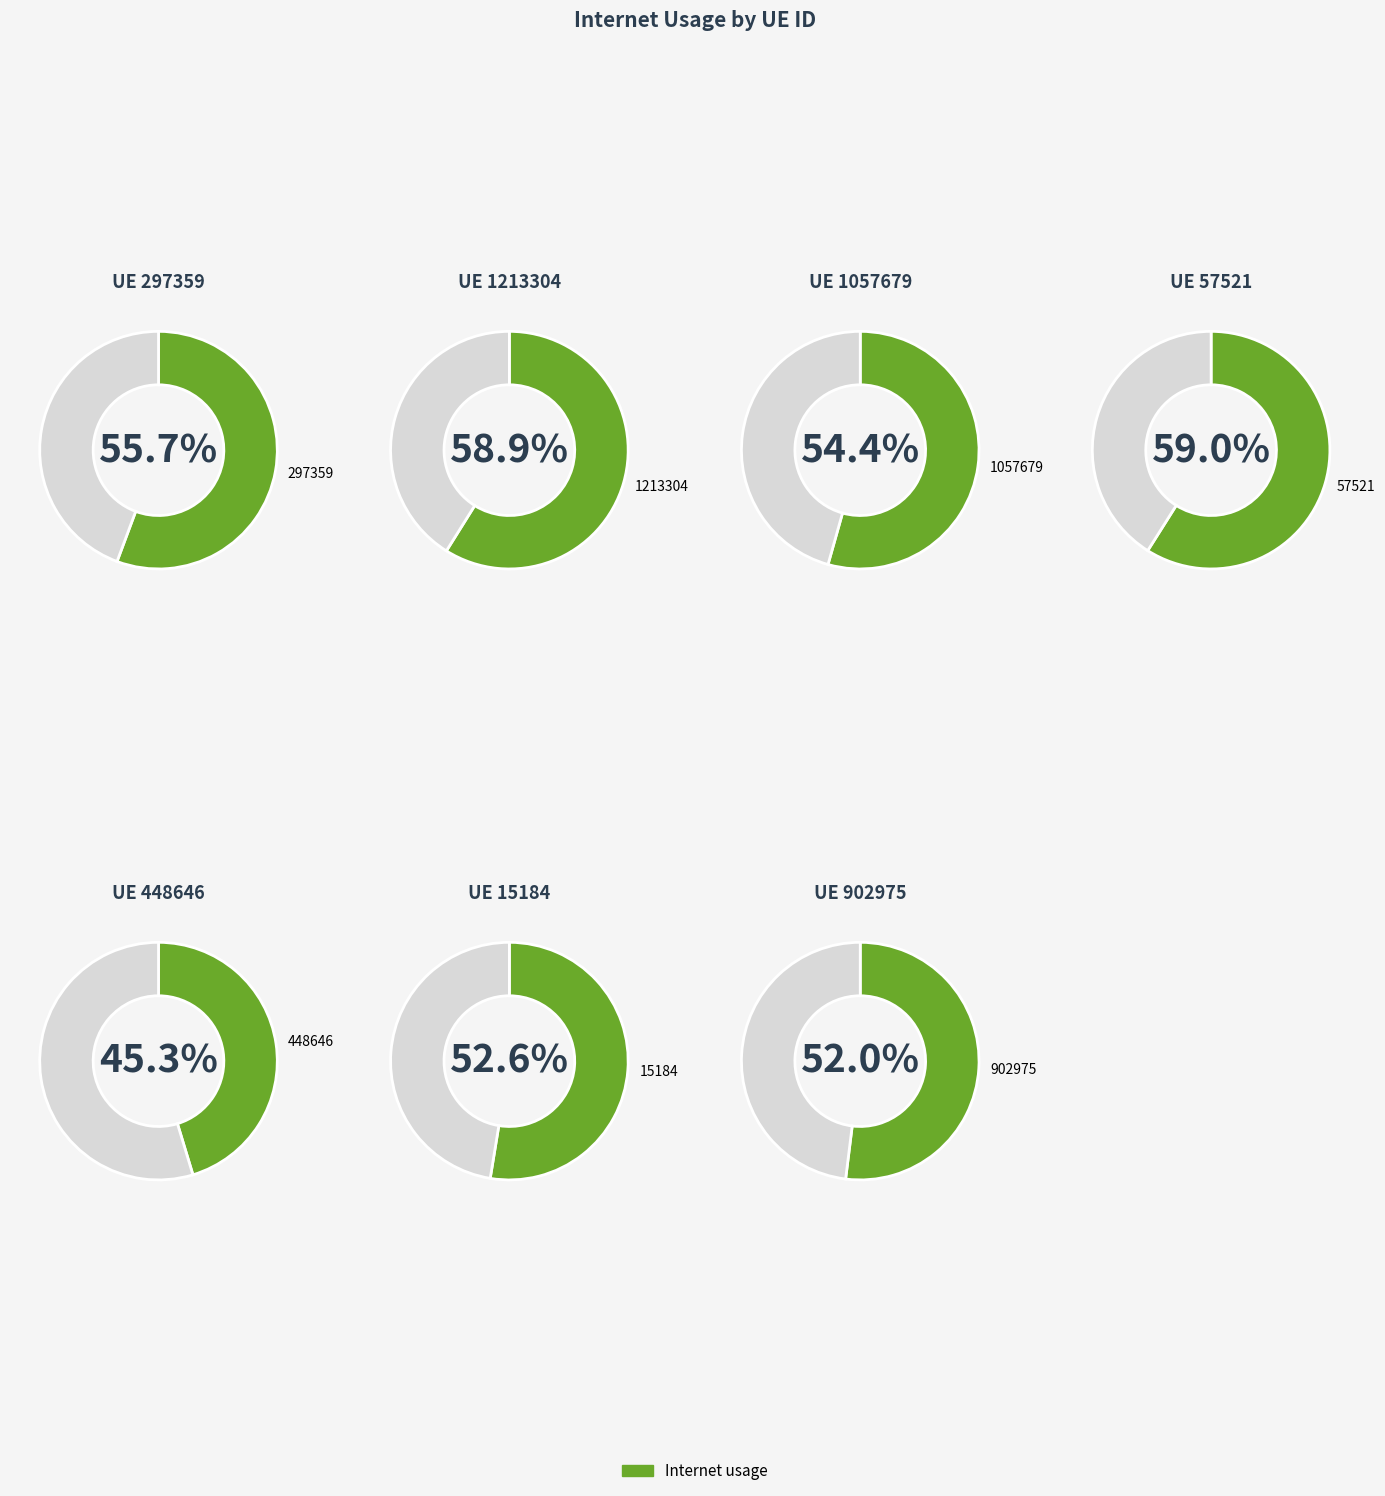

How many slices are in this pie chart?

7